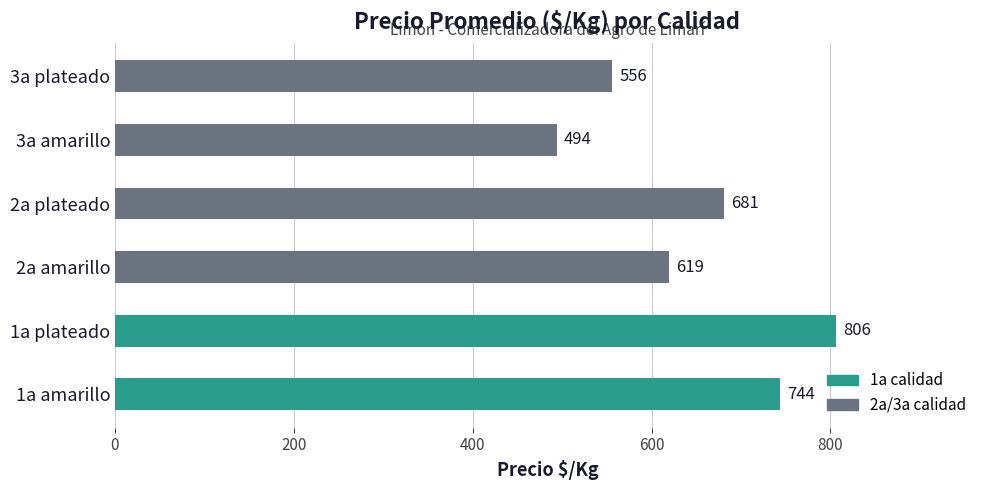

Between 2a plateado and 2a amarillo, which is larger?

2a plateado